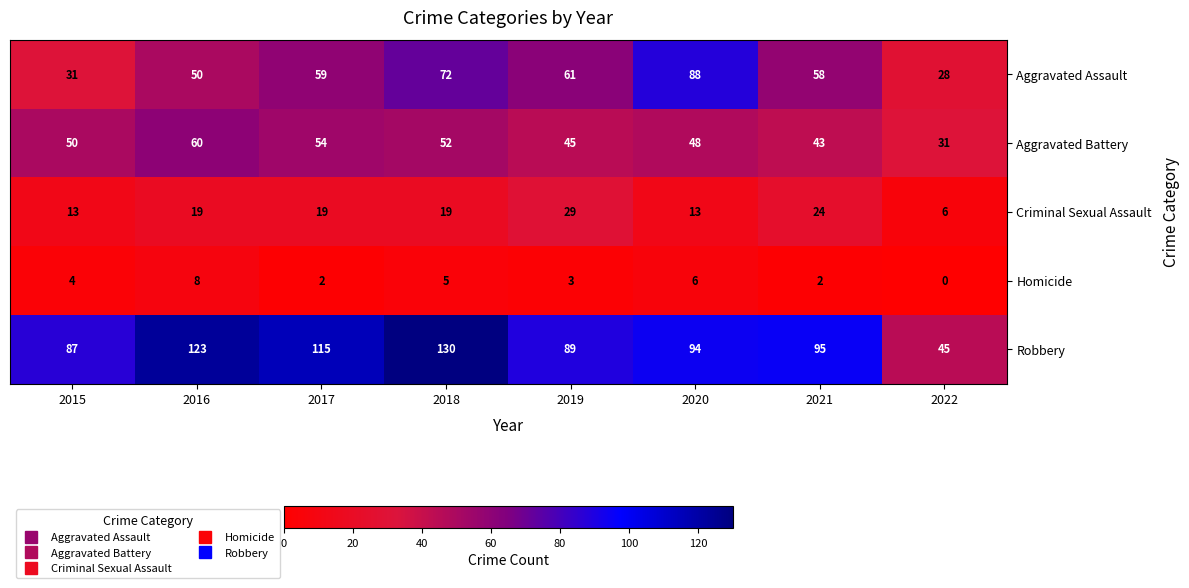

True or false: Criminal Sexual Assault has a value of 1 at 2022.

False